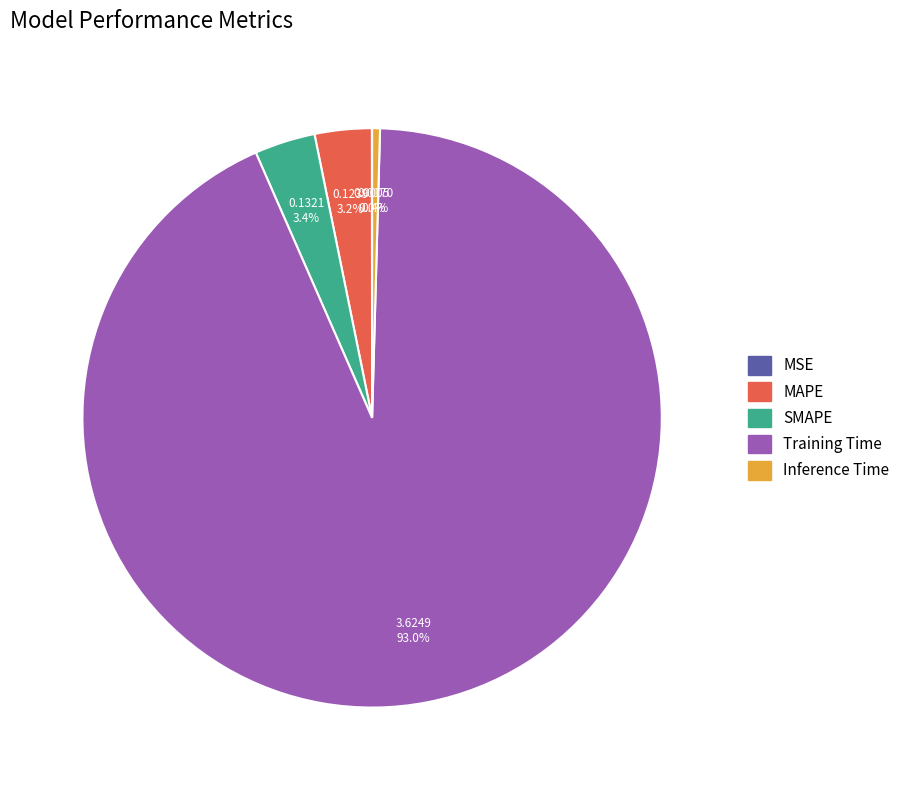

Does Inference Time account for over 50% of the chart?

No